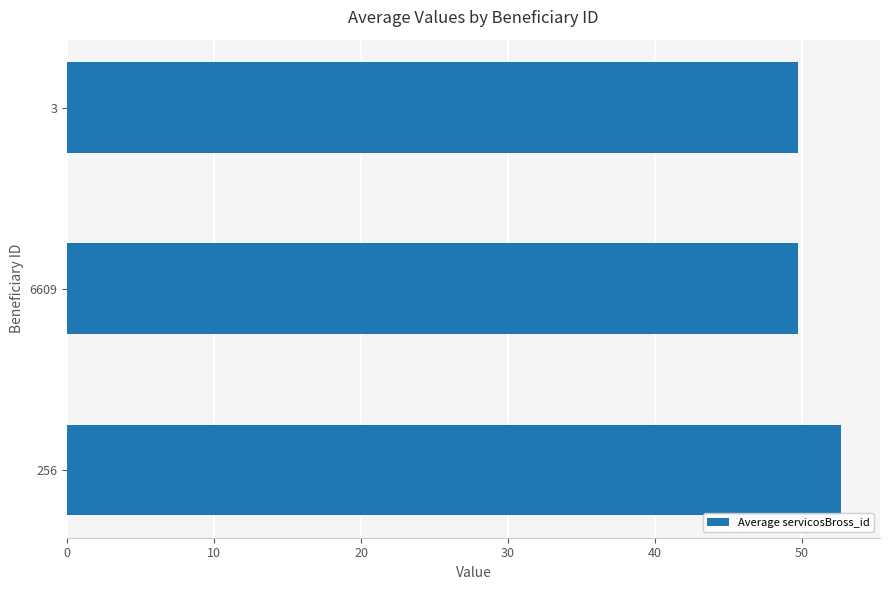

True or false: the data shows 25.9 at 256.

False